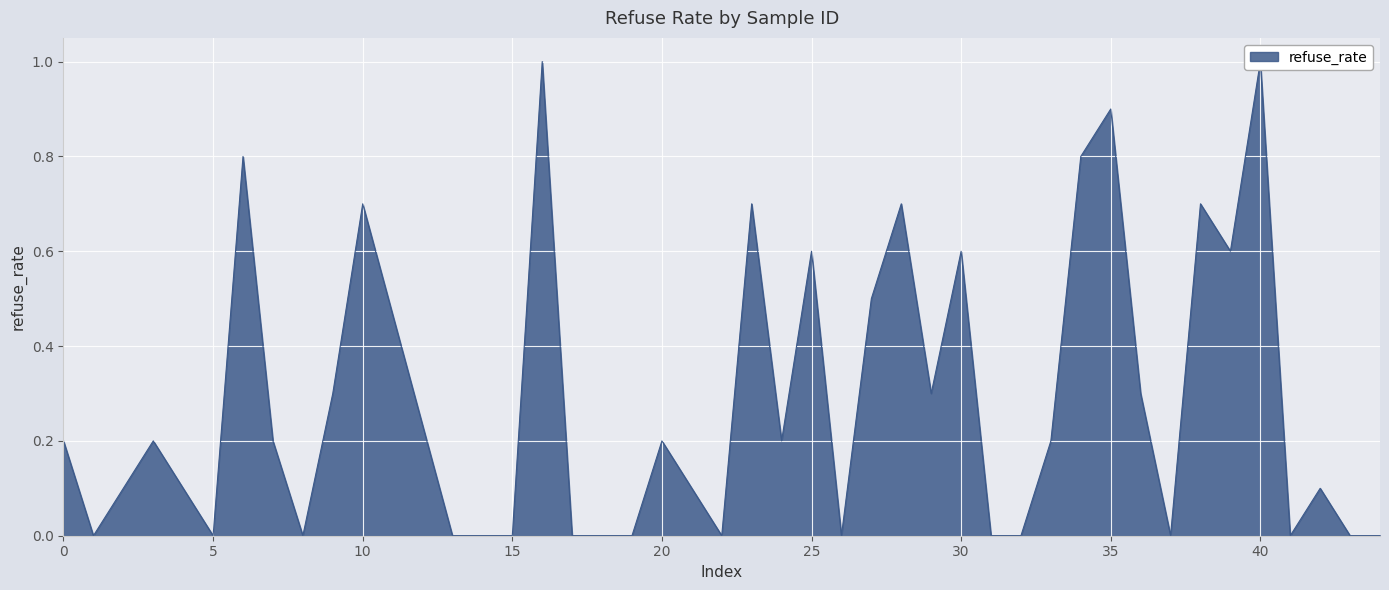

What is the average value?

0.3